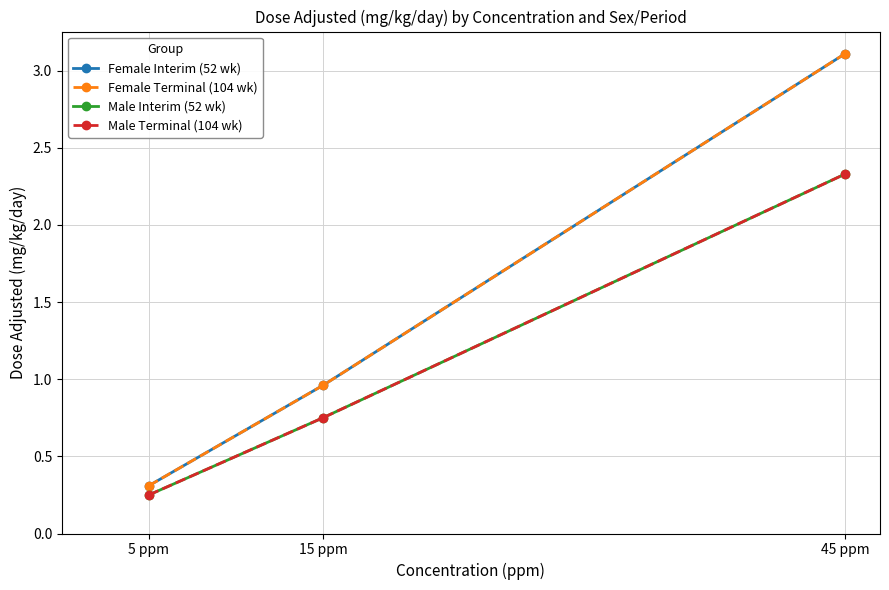

How many lines are shown in the chart?

4